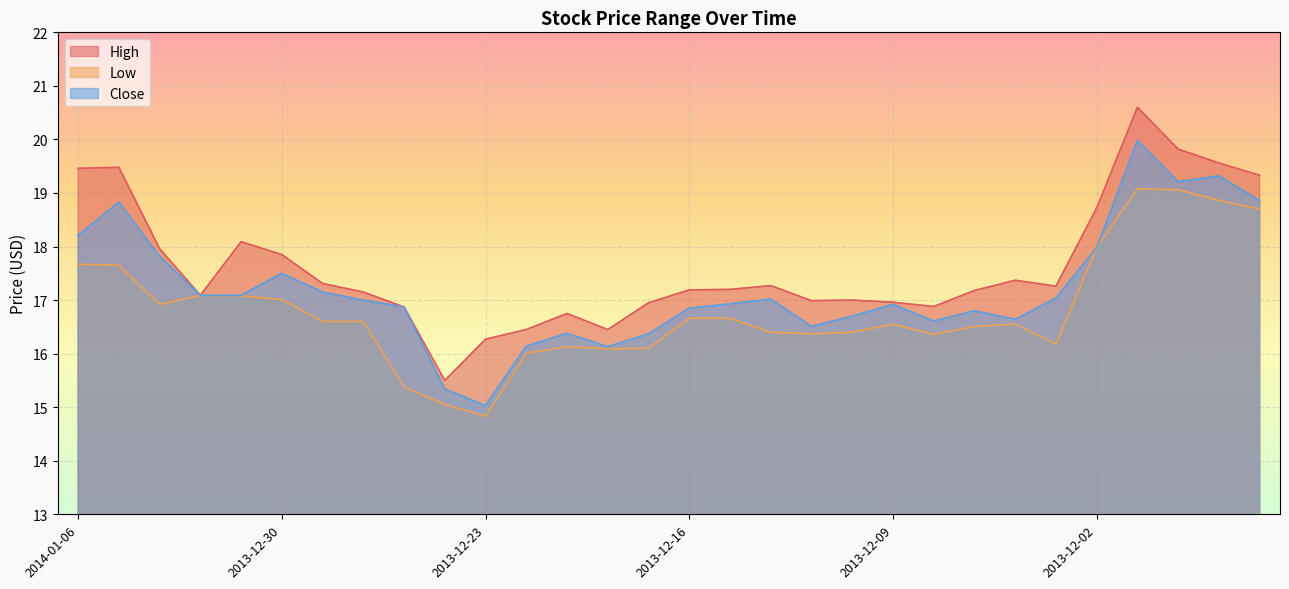

What is the spread (max minus min) of values at 2013-12-20?

0.4